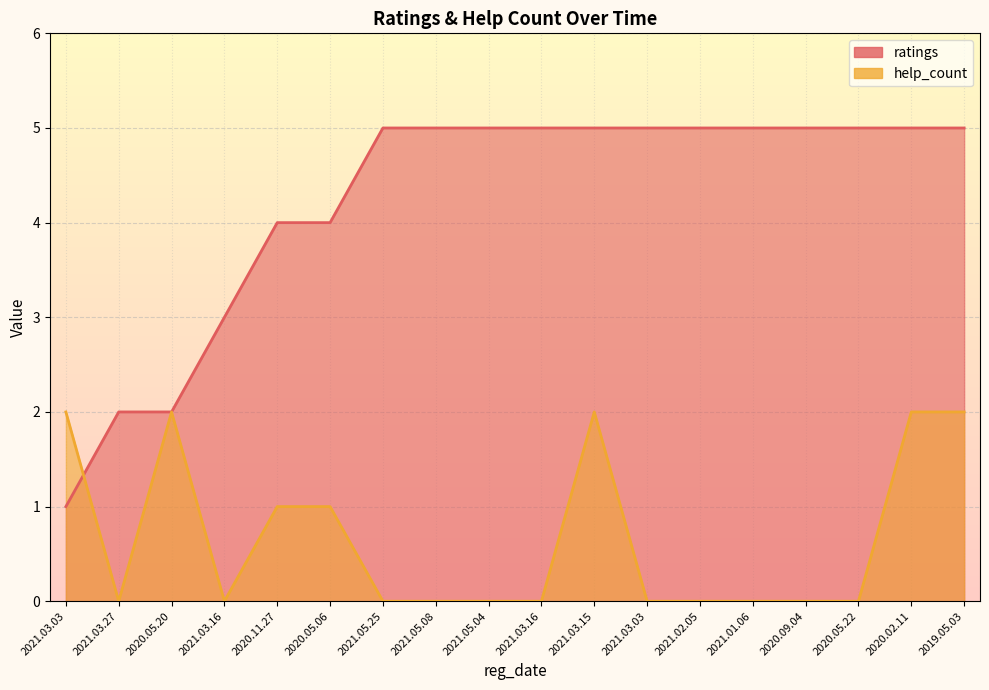

List the series in order of their peak value, lowest first.

help_count, ratings